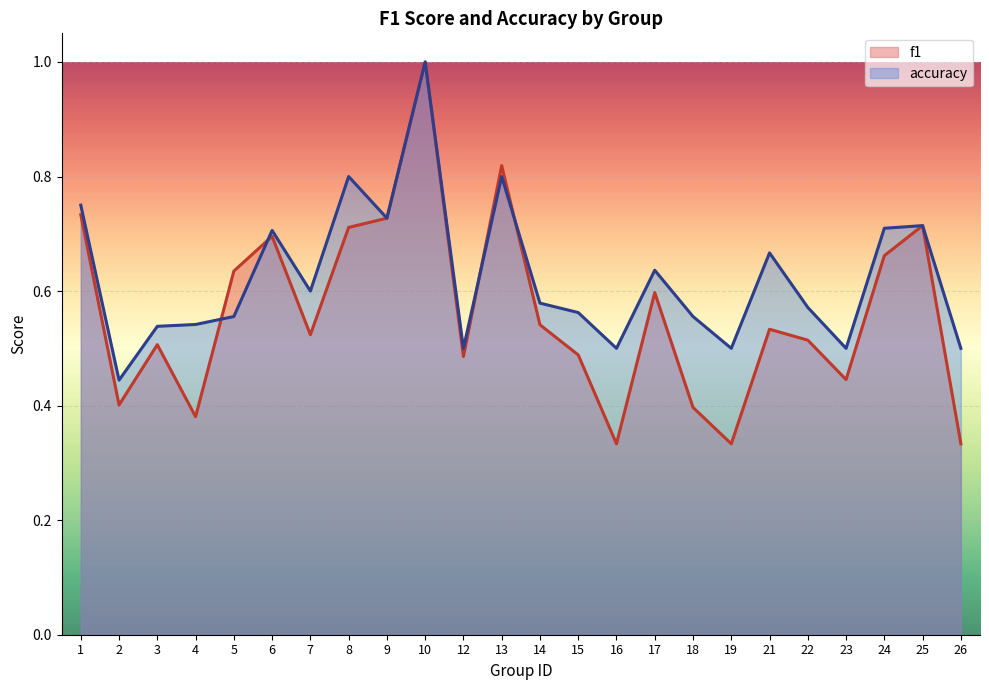

Rank the series at 5 from lowest to highest value.

accuracy, f1